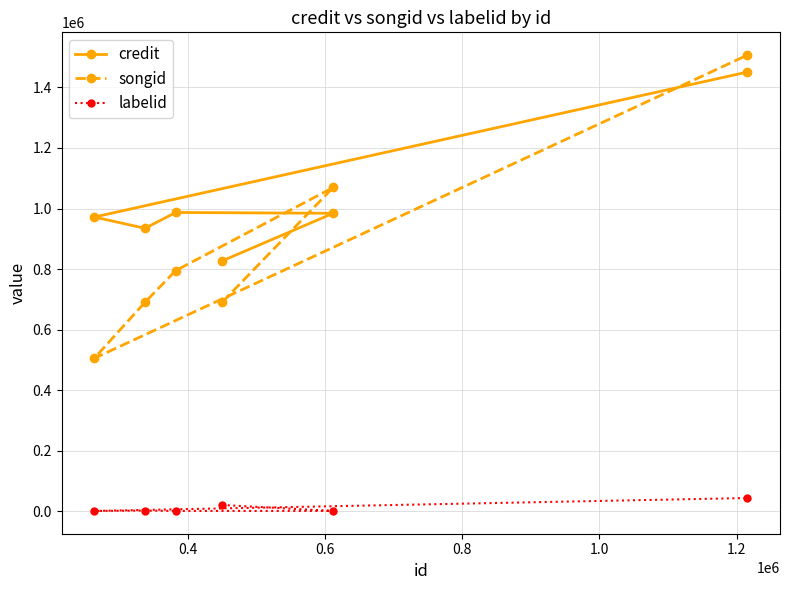

What is the sum of all labelid values?

67258